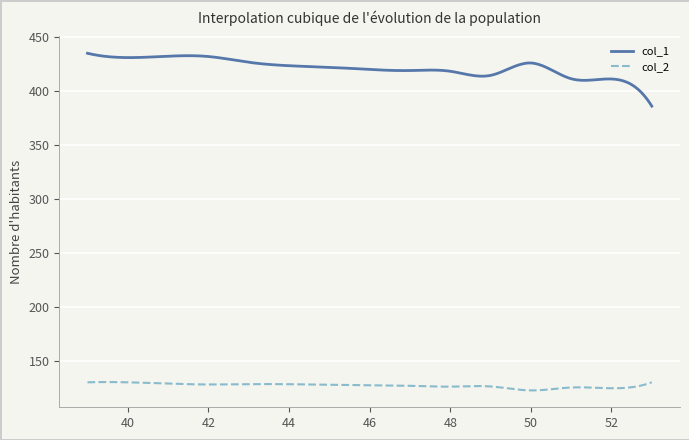

What is the lowest value of the col_2 series?

122.5